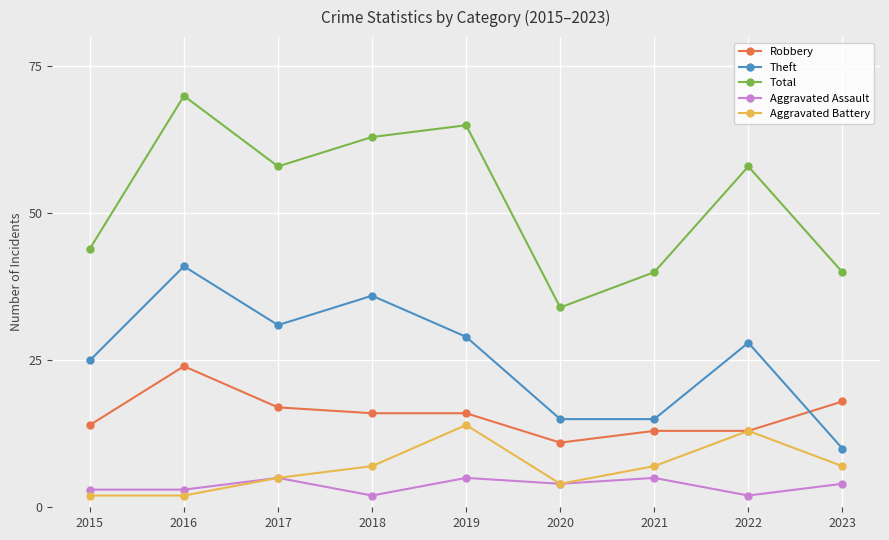

Is the value of Aggravated Battery at 2023 greater than the value of Robbery at 2018?

No